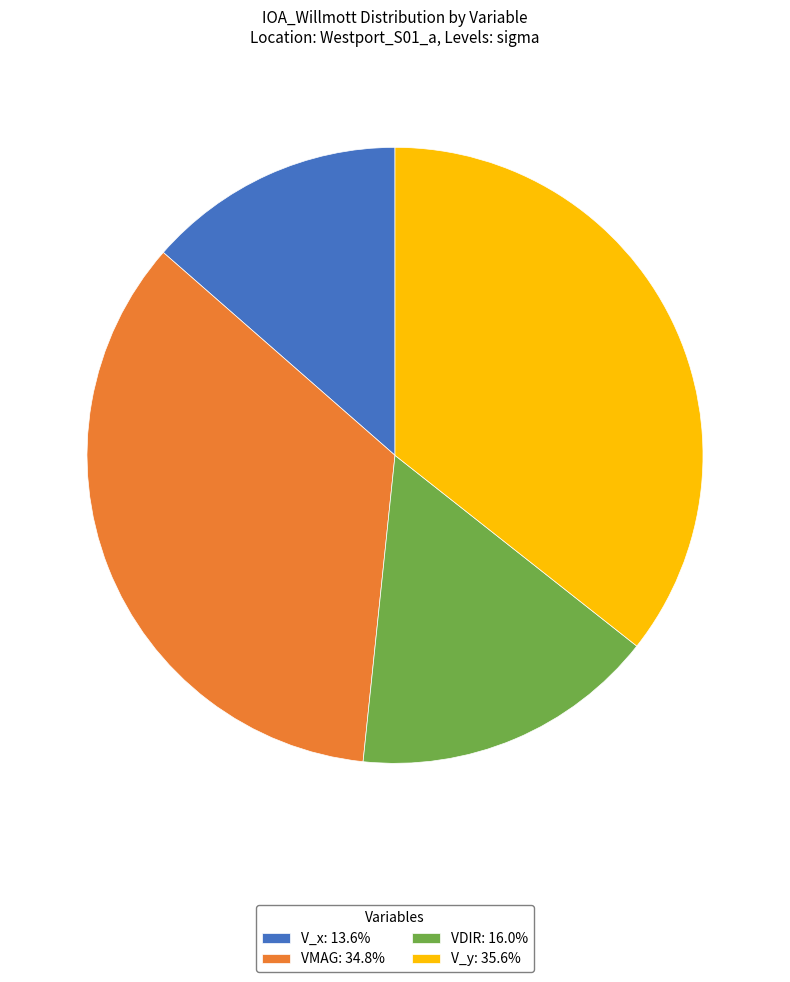

Is V_x the majority of the pie?

No